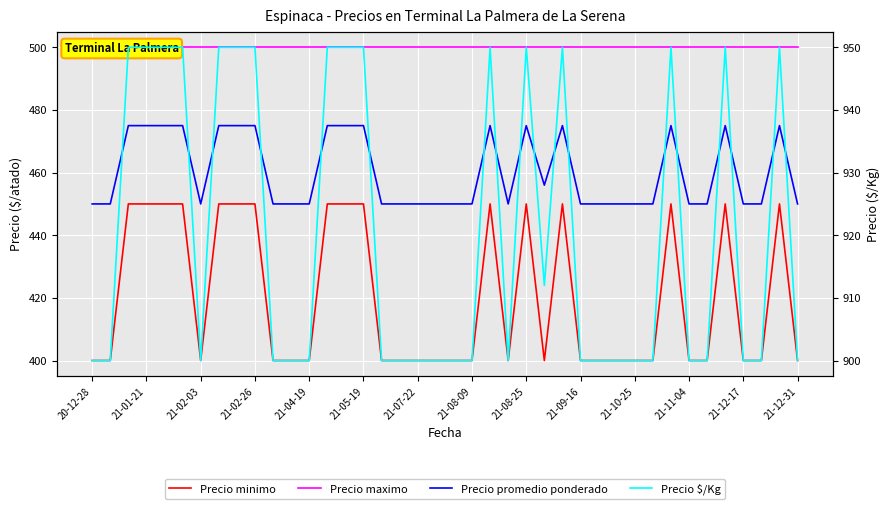

Where is the first local maximum for Precio promedio ponderado?

22